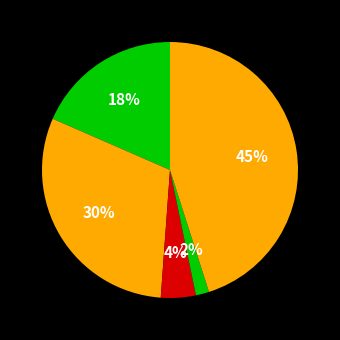

How many slices are in this pie chart?

5